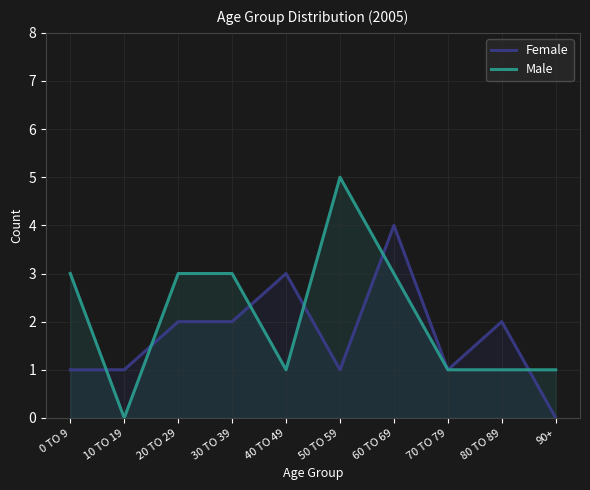

List the series in order of their overall mean, highest first.

Male, Female